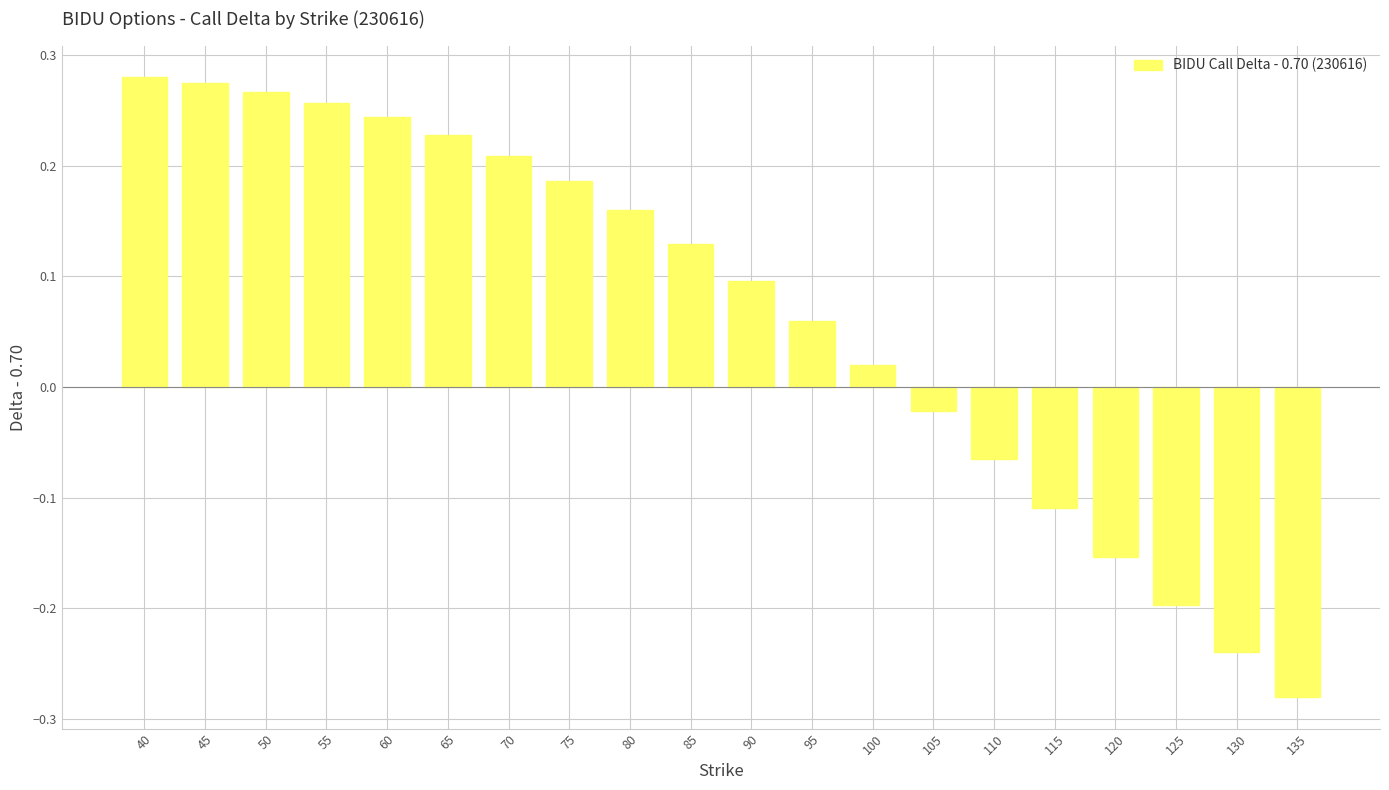

What is the difference between the maximum and minimum values?

0.6